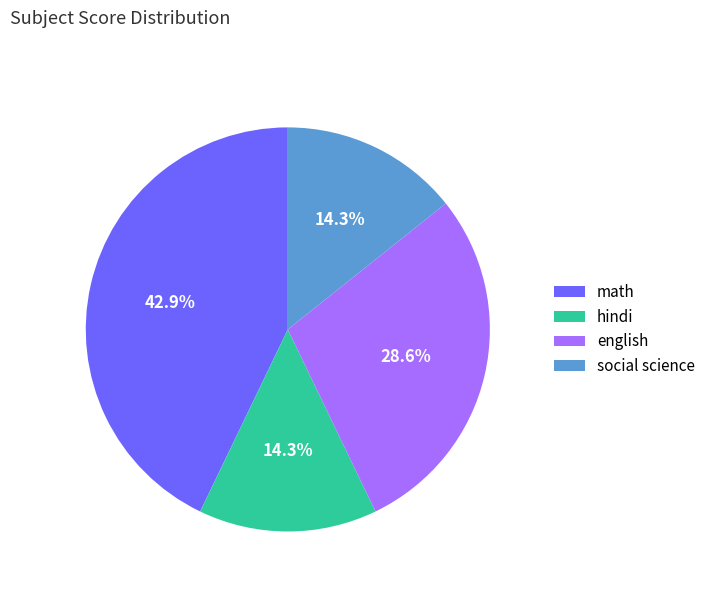

Does english represent more than half of the total?

No